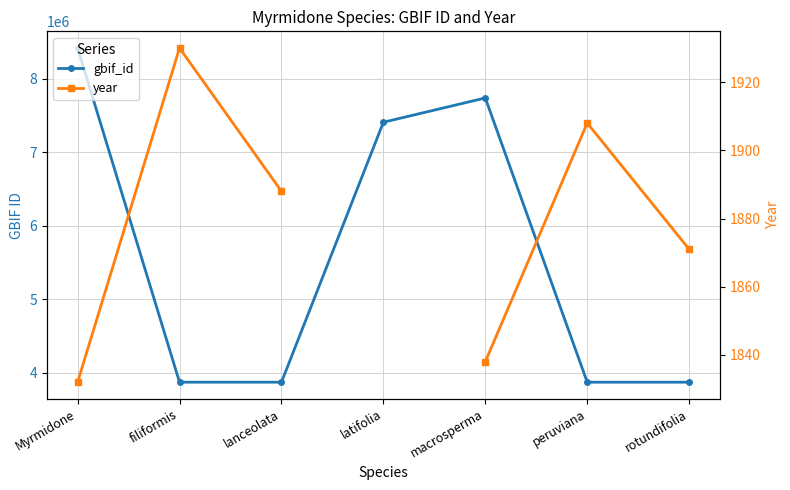

Does the chart have visible grid lines?

Yes